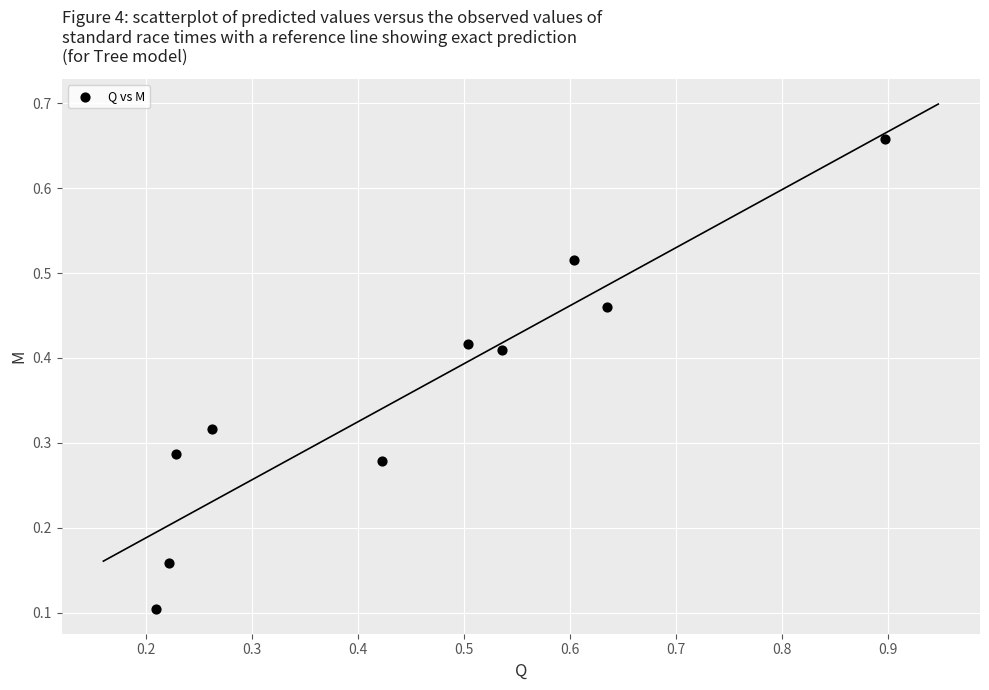

What is the range of Y values (max minus min)?

0.6